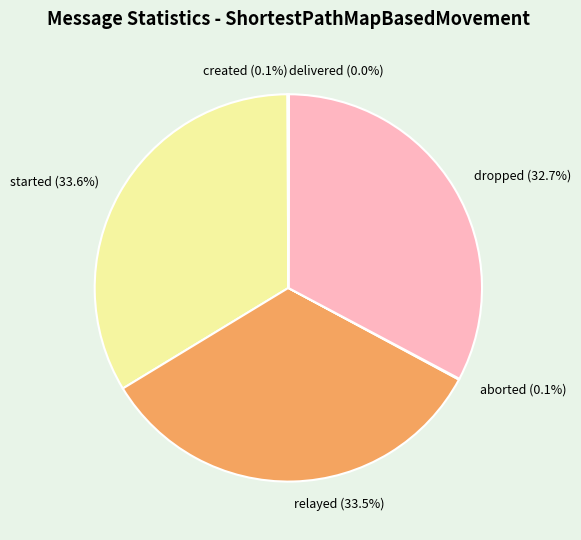

Does dropped (32.7%) account for over 50% of the chart?

No